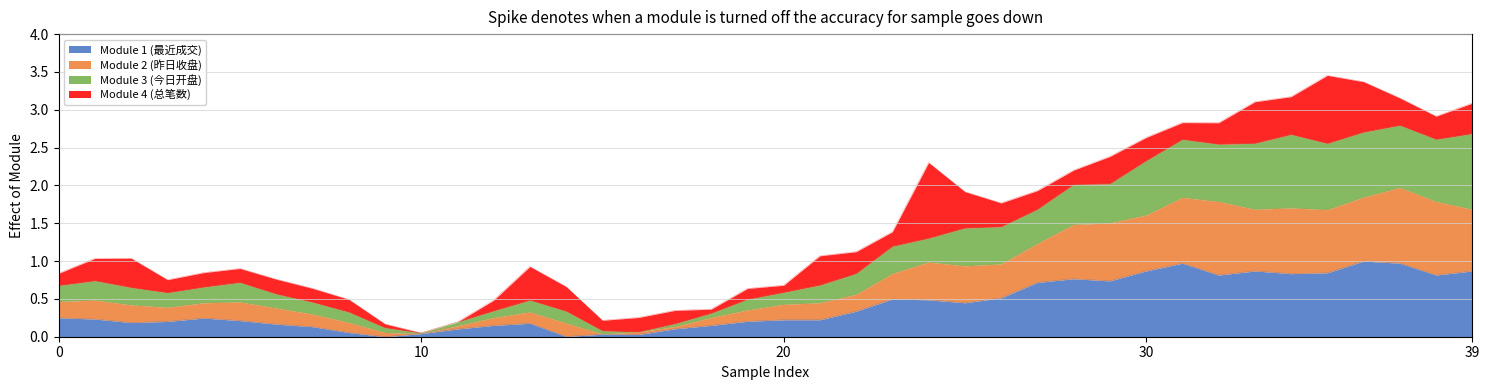

Is it true that Module 1 (最近成交) equals 0.2 at 2017-01-05?

True